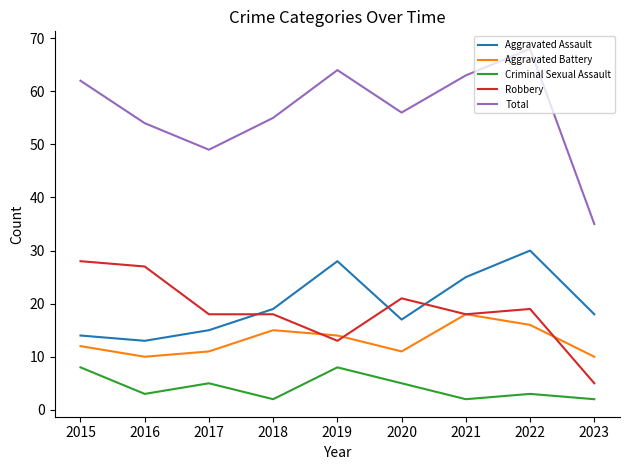

What is the lowest value of the Aggravated Battery series?

10